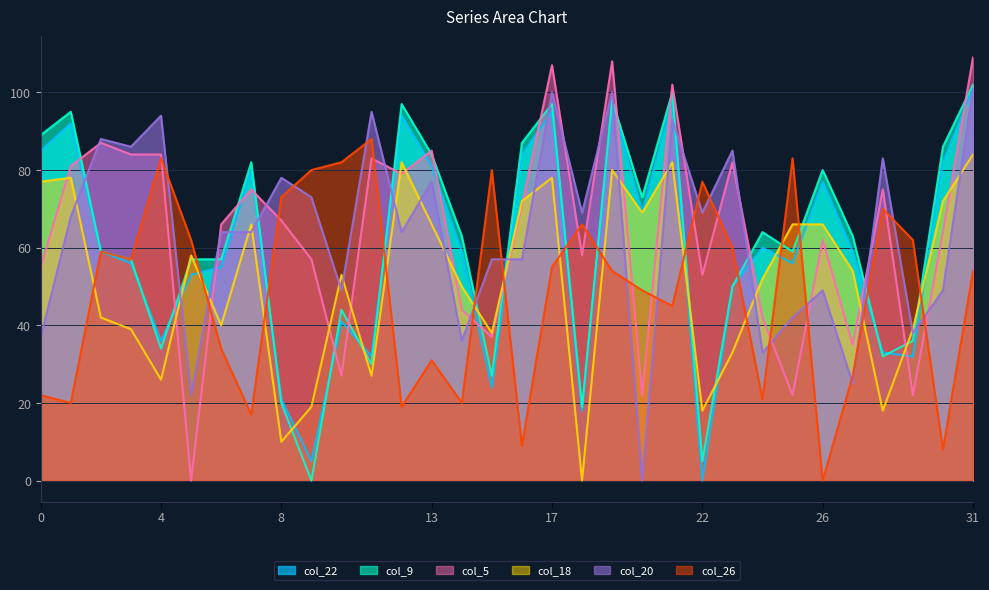

What is the difference between the col_5 values at 21 and 31?

7